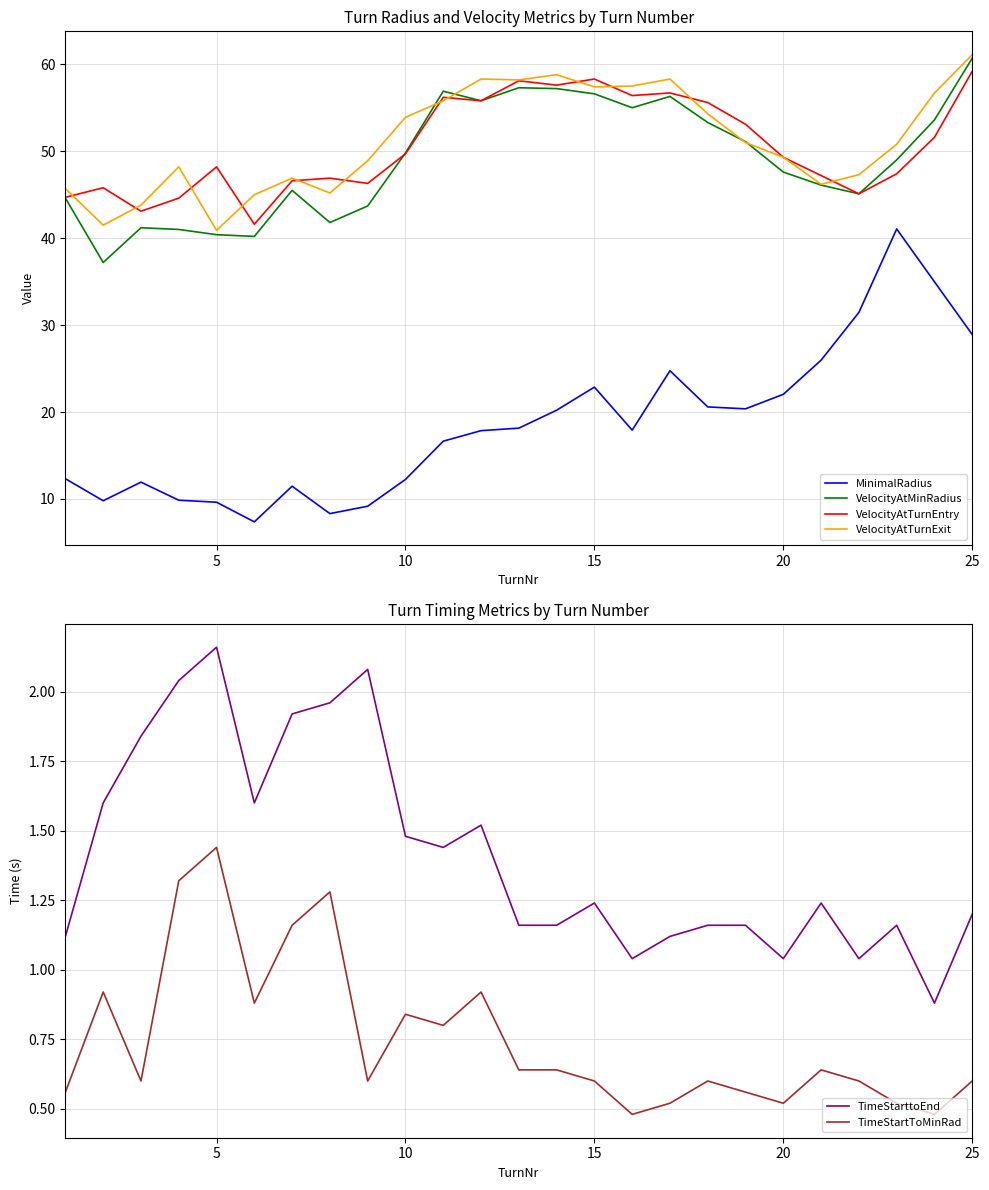

At which label does VelocityAtTurnEntry reach its peak?

25